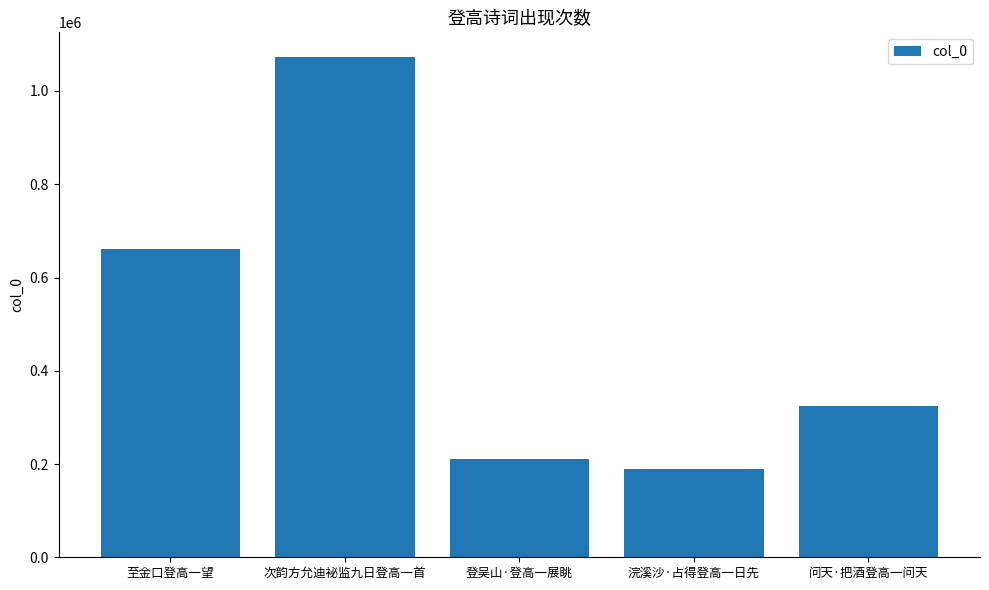

What is the maximum value shown in the chart?

1072190